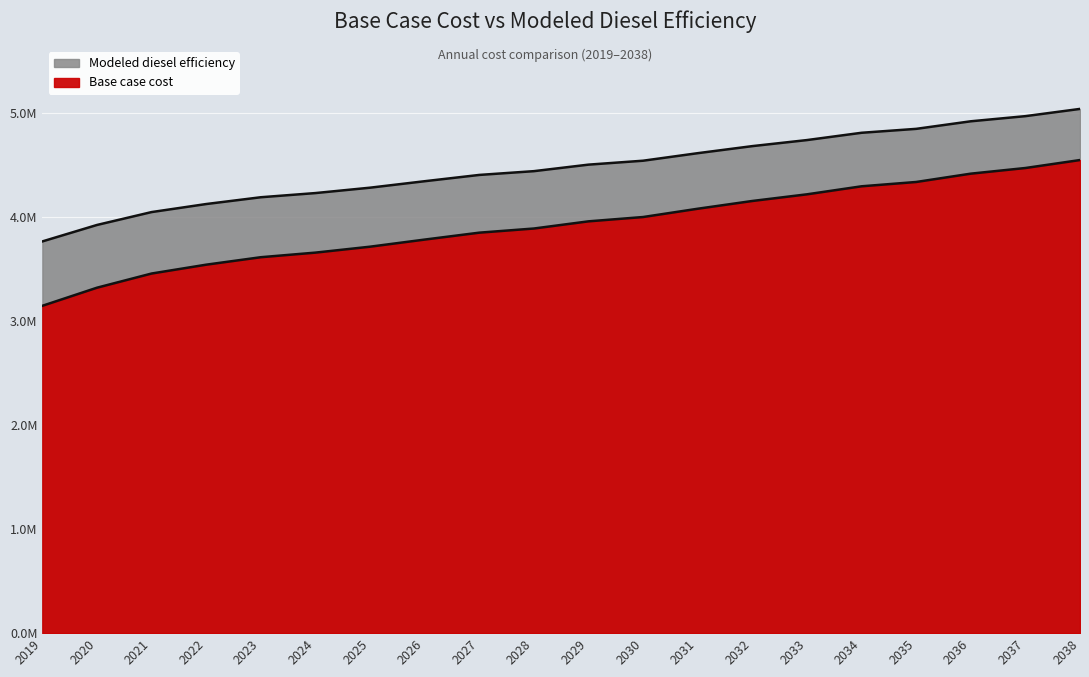

List the series in order of their overall mean, highest first.

Base case cost, Modeled diesel efficiency